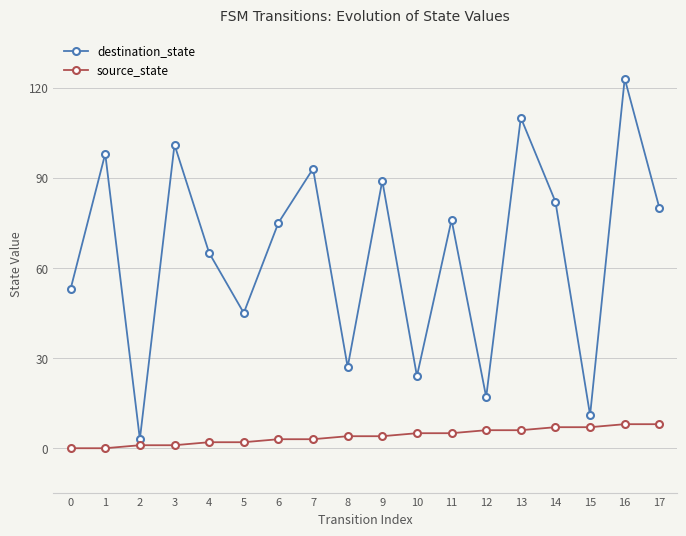

True or false: destination_state has more than 1 points higher than both neighbors.

True